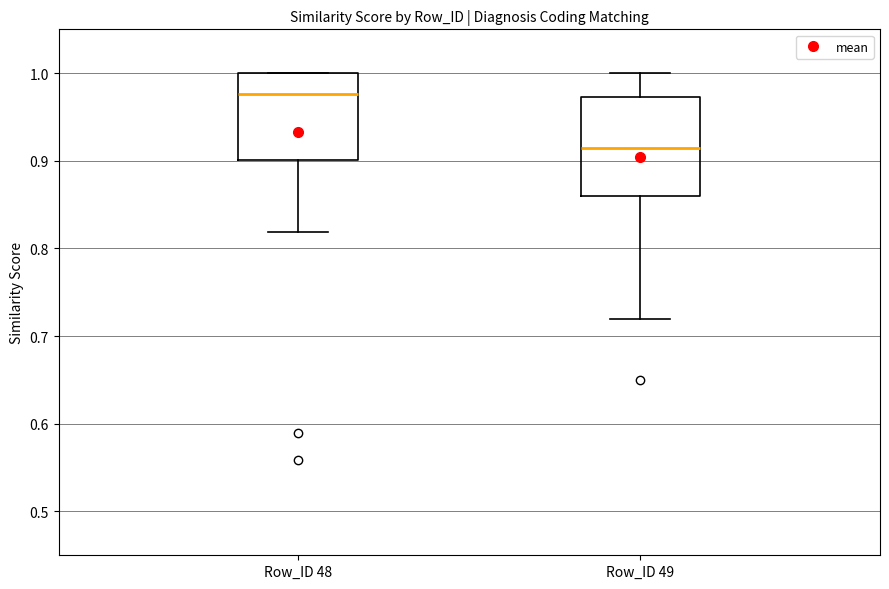

Reading left to right, transcribe this box plot: for each box, give where its median line is, the range the box spans, and where its two whiskers end, as read against the y-axis. The values are not printed on the chart, so give them approximately, as read against the axis.

Row_ID 48: median 0.98, box 0.90 to 1.00, whiskers 0.82 to 1.00
Row_ID 49: median 0.92, box 0.86 to 0.97, whiskers 0.72 to 1.00